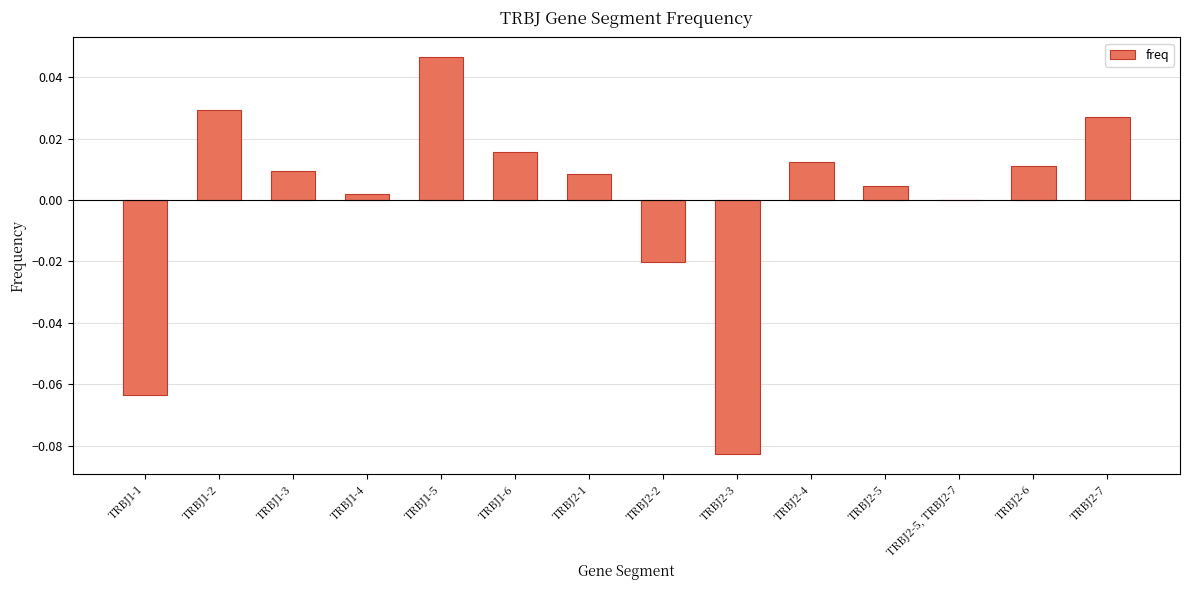

Count the number of categories in the chart.

14